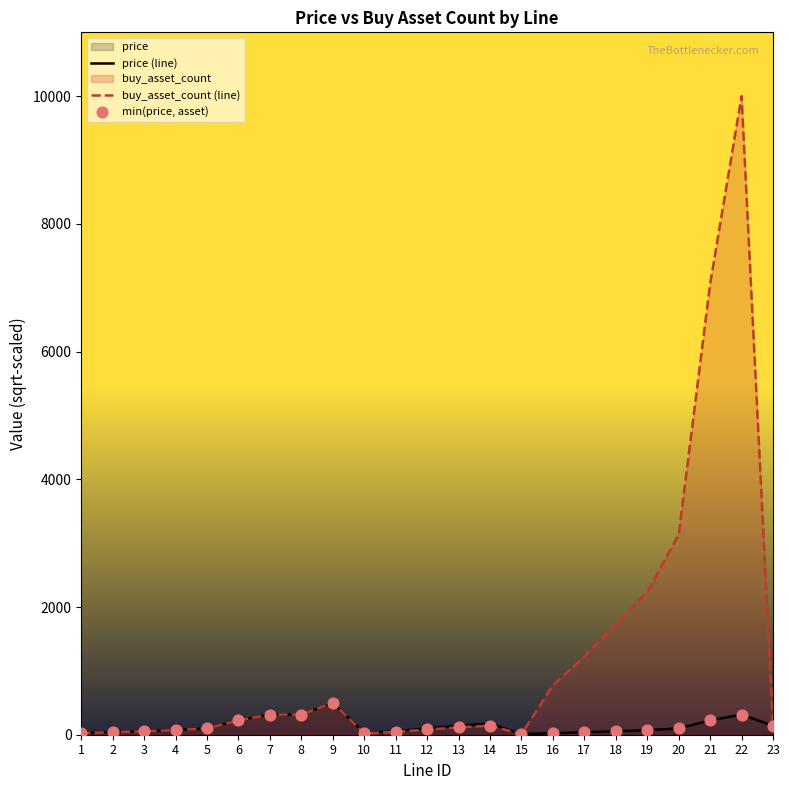

Which series contains the highest Y value?

buy_asset_count (line)